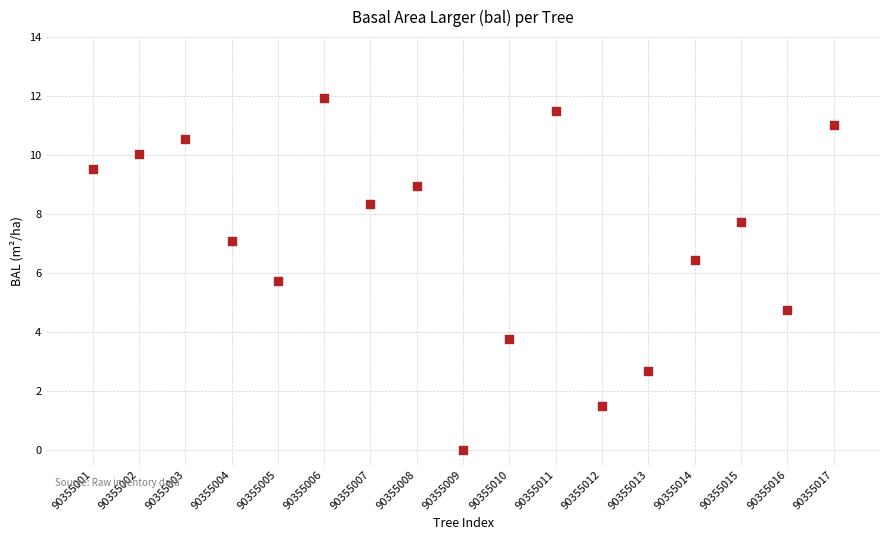

What Y value in the scatter plot is closest to 5?

4.8